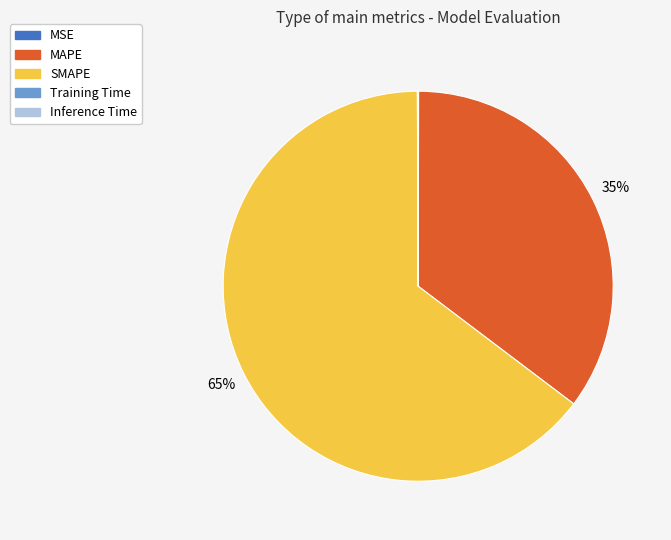

What is the largest slice in the pie chart?

SMAPE